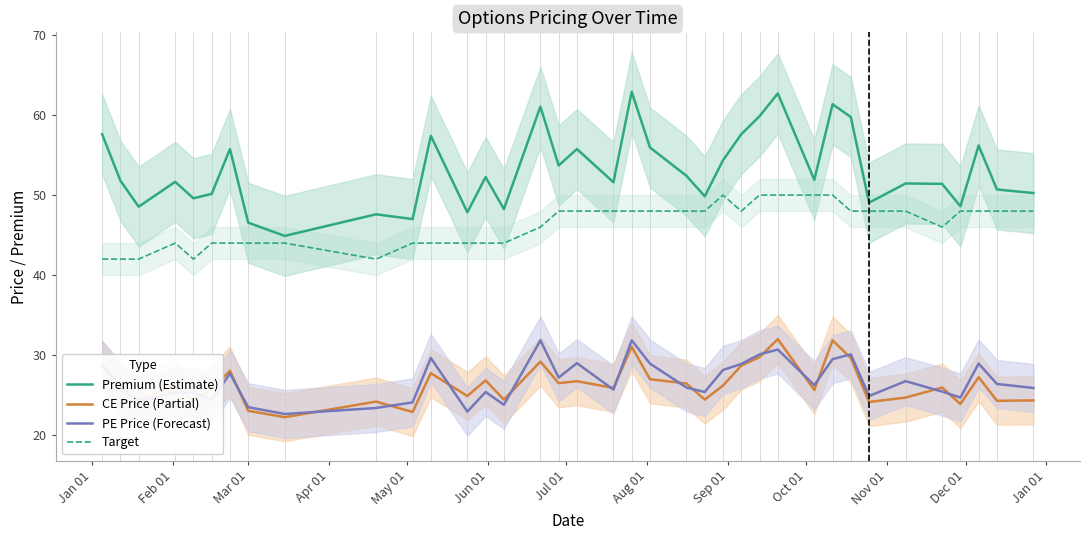

Which series has the largest range (max minus min)?

Premium (Estimate)